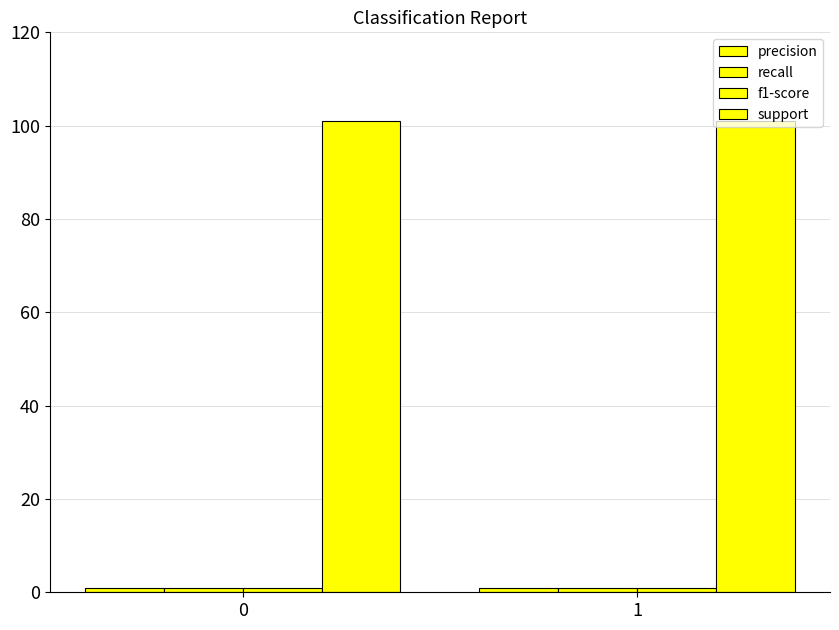

What is the total value across all series at 1?

103.5